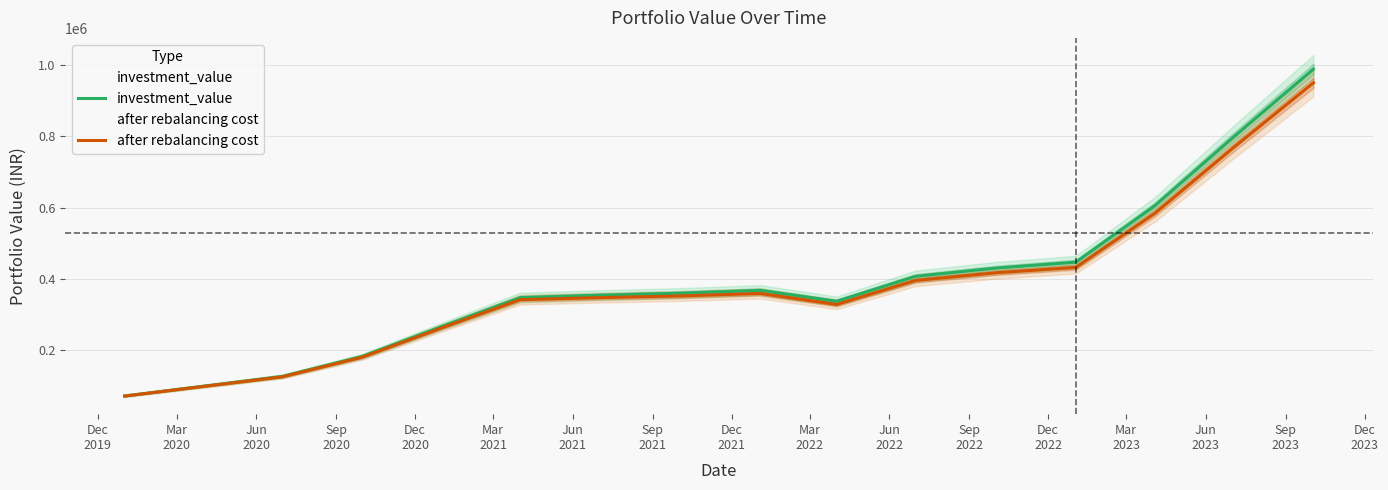

Rank the series by their maximum value, from lowest to highest.

after rebalancing cost, investment_value